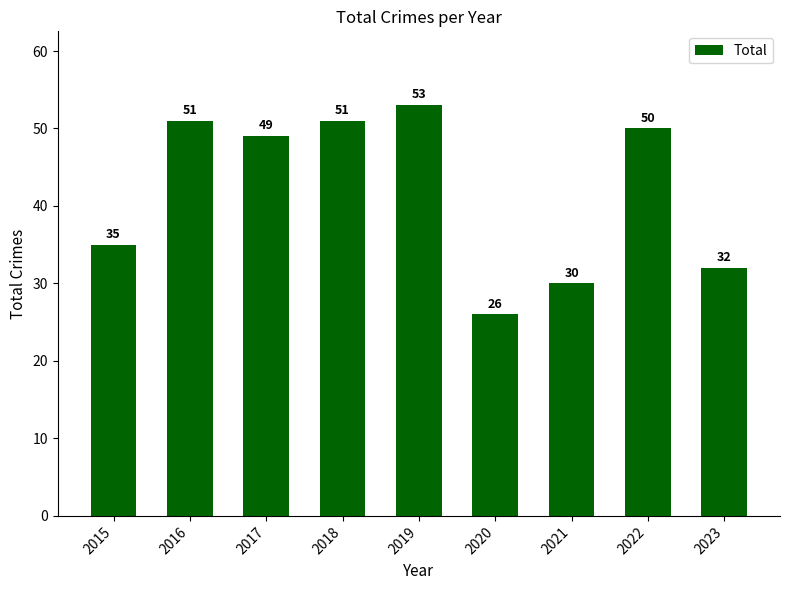

True or false: the data shows 84 at 2022.

False